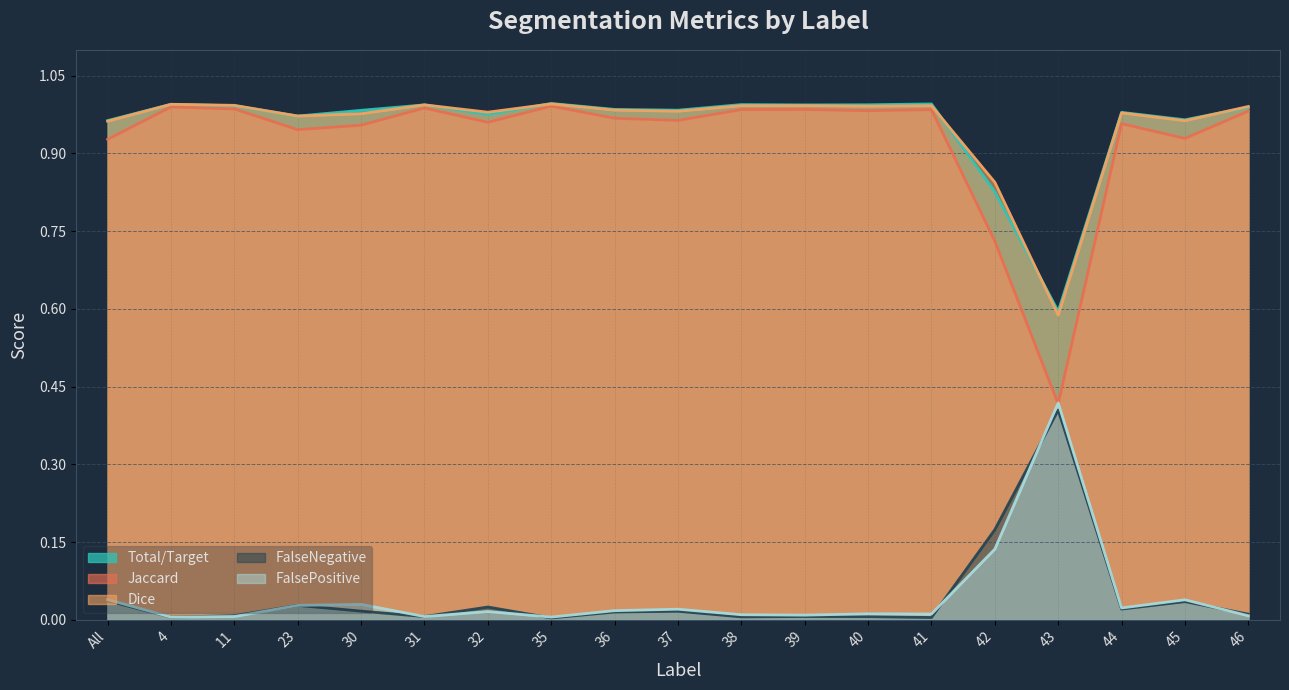

What position from the right is 44?

3